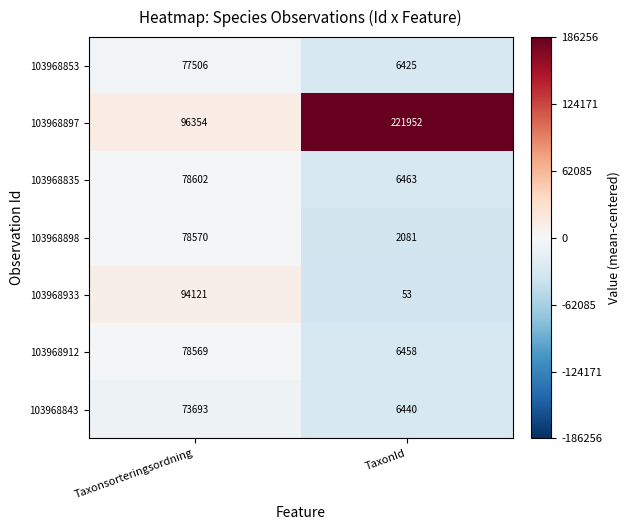

What is the difference between the highest and lowest values at Taxonsorteringsordning?

22661